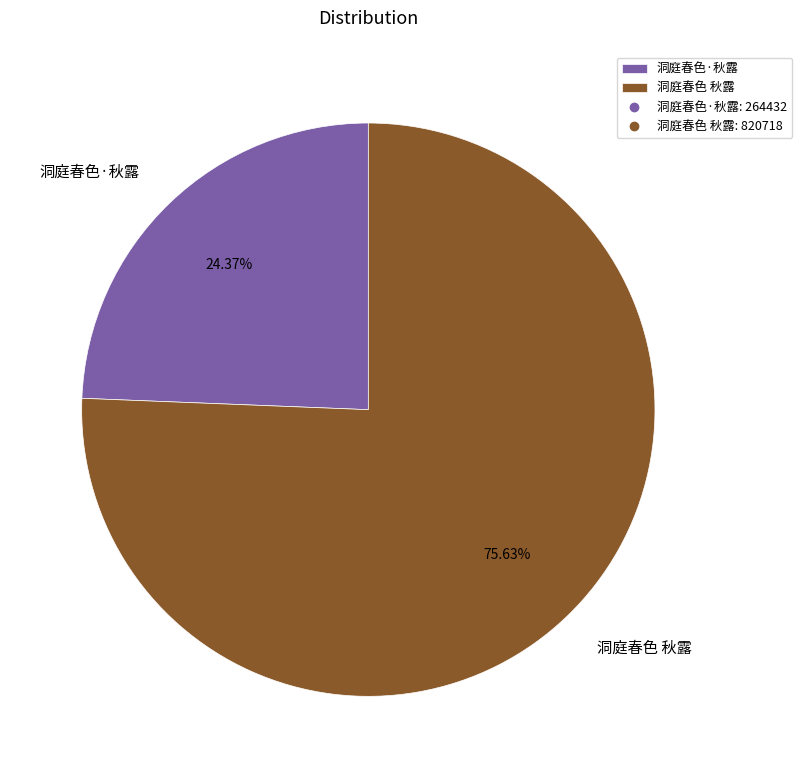

Rank the categories by value from lowest to highest.

洞庭春色·秋露, 洞庭春色 秋露